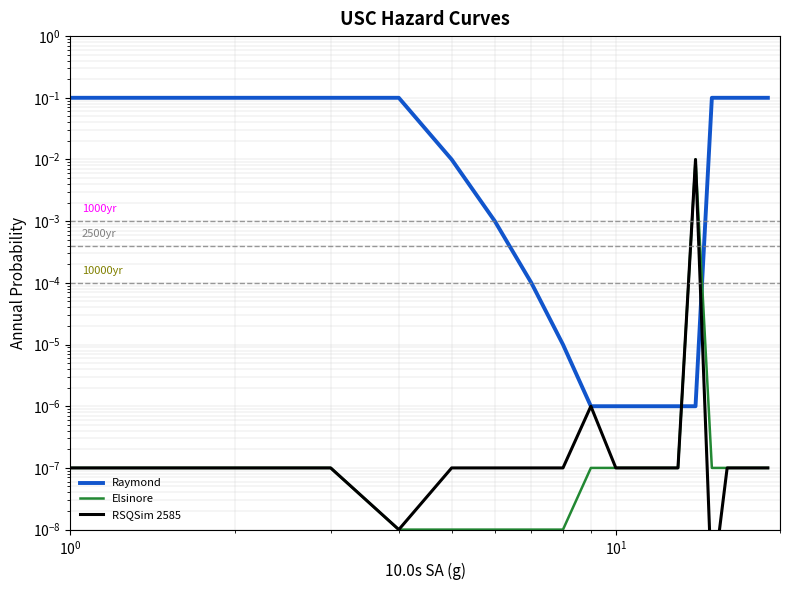

Reading left to right, what are all the values shown in this chart?

Raymond: 0.1	0.1	0.1	0.1	0.0	0.0	0.0	0.0	0.0	0.0	0.0	0.0	0.0	0.0	0.1	0.1	0.1	0.1	0.1
Elsinore: 0.0	0.0	0.0	0.0	0.0	0.0	0.0	0.0	0.0	0.0	0.0	0.0	0.0	0.0	0.0	0.0	0.0	0.0	0.0
RSQSim 2585: 0.0	0.0	0.0	0.0	0.0	0.0	0.0	0.0	0.0	0.0	0.0	0.0	0.0	0.0	0.0	0.0	0.0	0.0	0.0